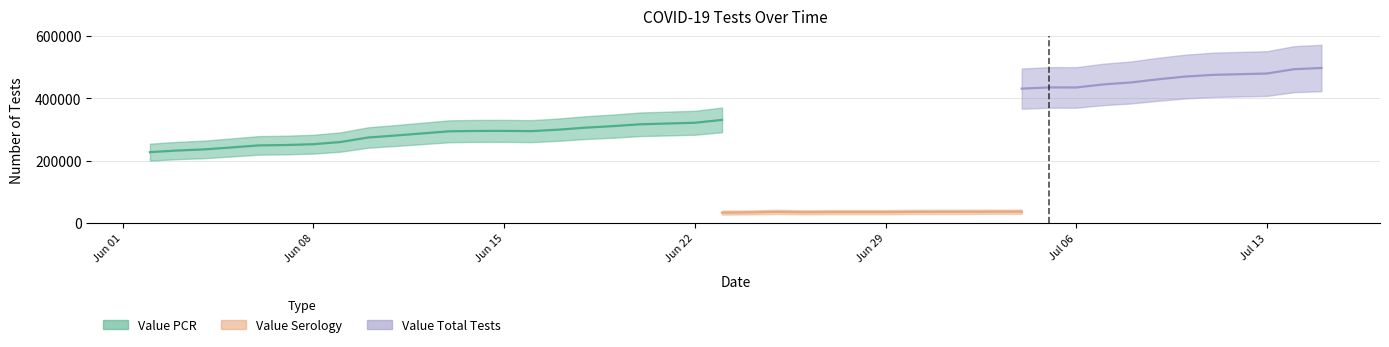

Count the number of categories in the chart.

40